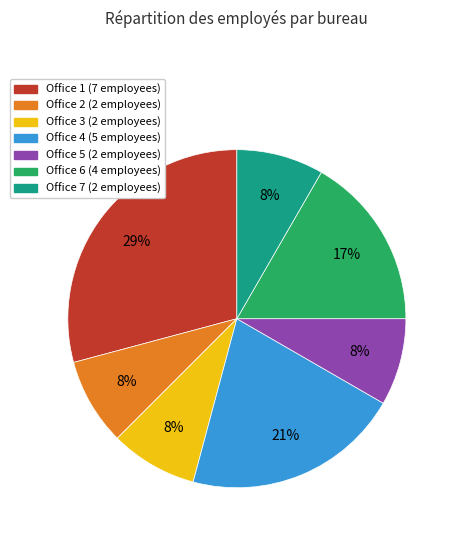

Is there a majority slice in this chart?

No